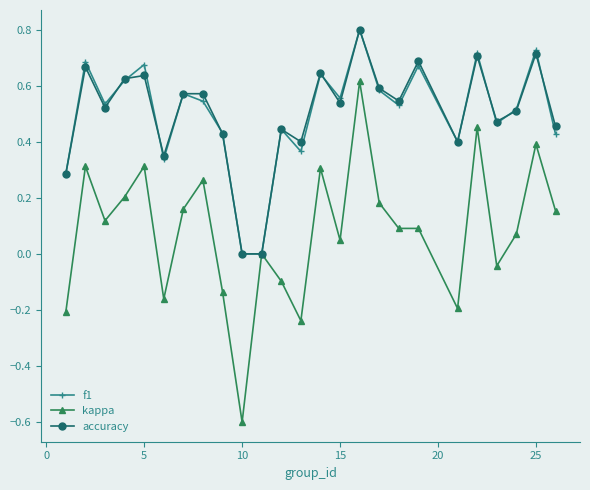

Which series has the widest spread of values?

kappa